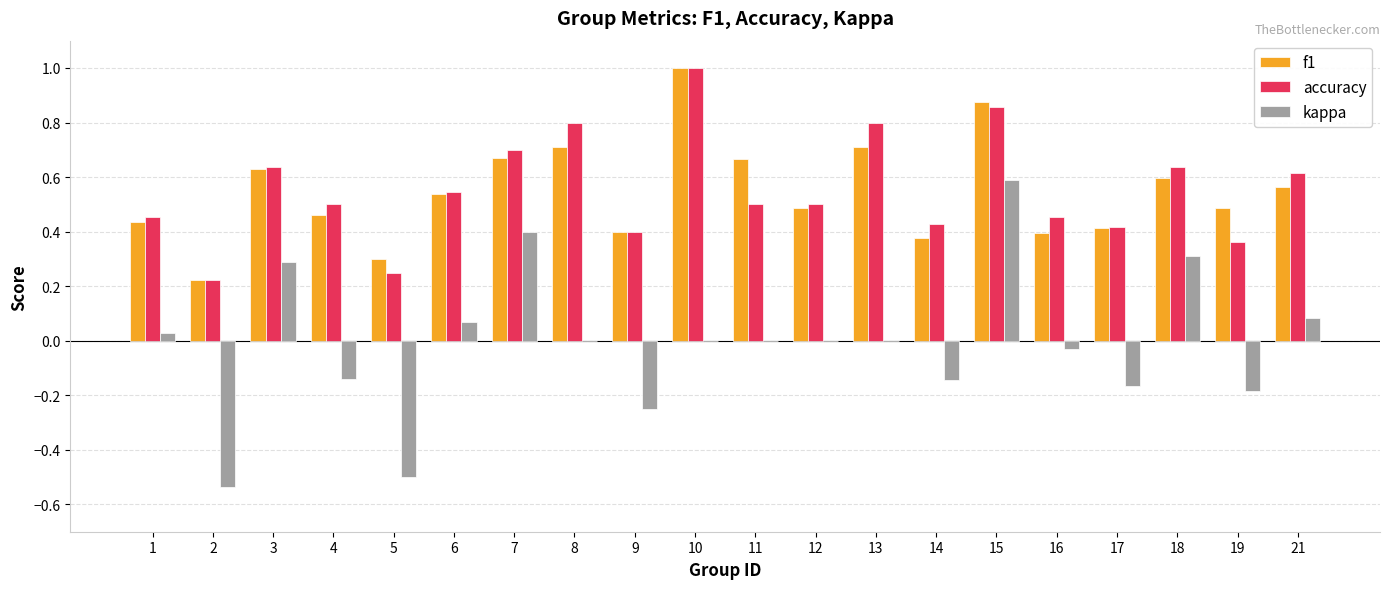

Count the number of data series in this chart.

3